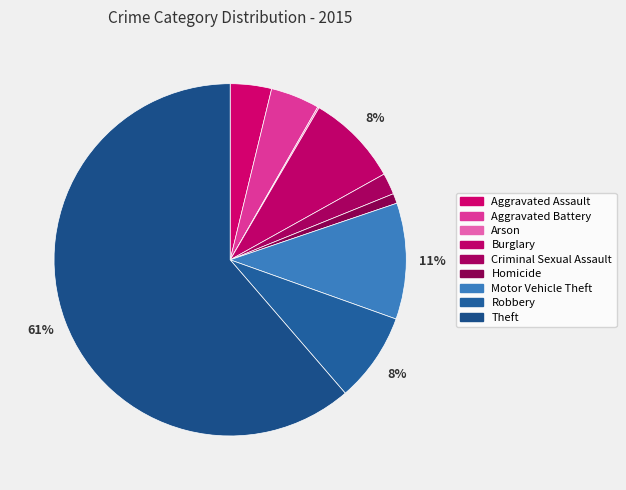

What is the total percentage of Burglary and Aggravated Battery?

13.0%